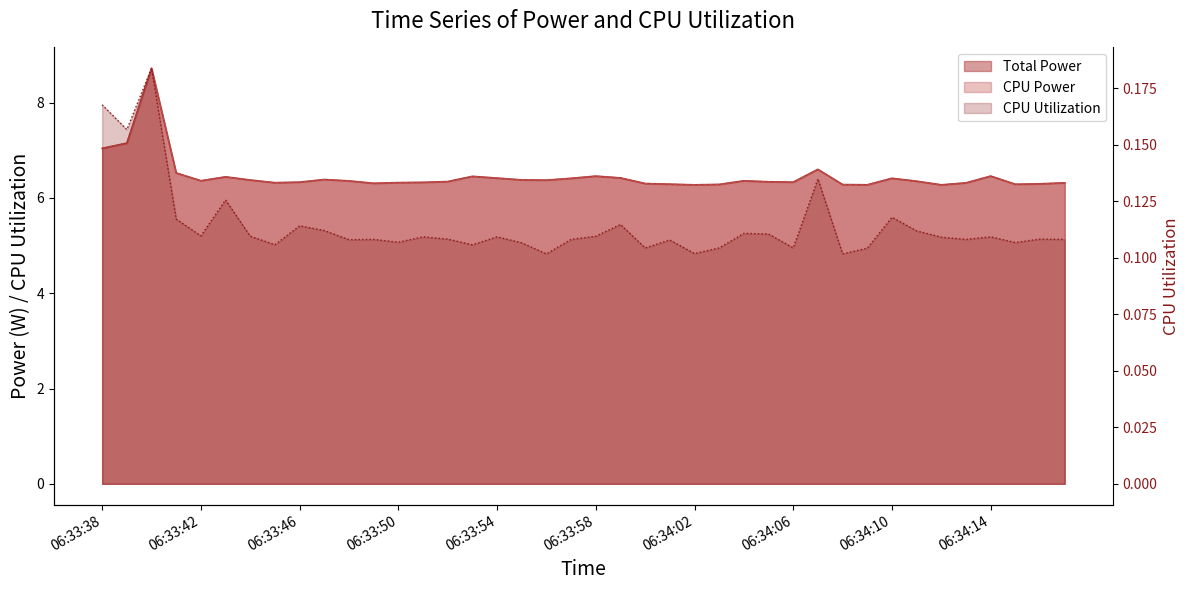

What are all the series names shown in the legend?

Total Power, CPU Power, CPU Utilization